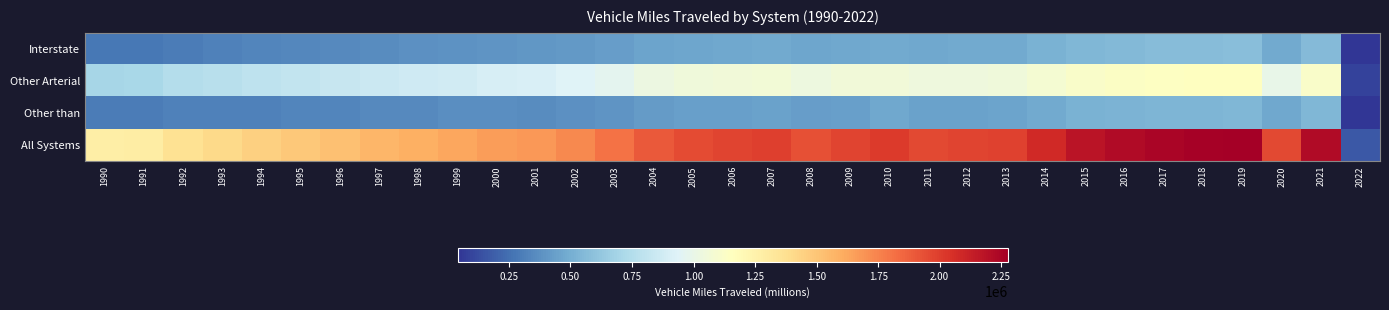

At which category does the chart reach its peak across all series?

2019